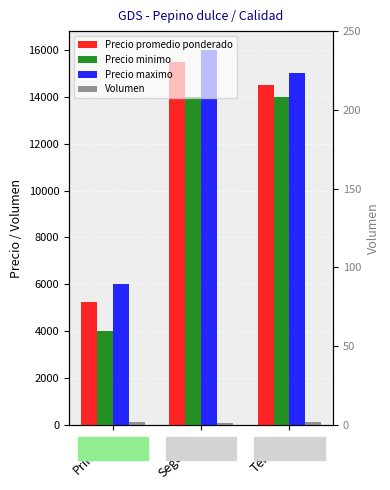

What is the spread (max minus min) of values at Segunda?

15900